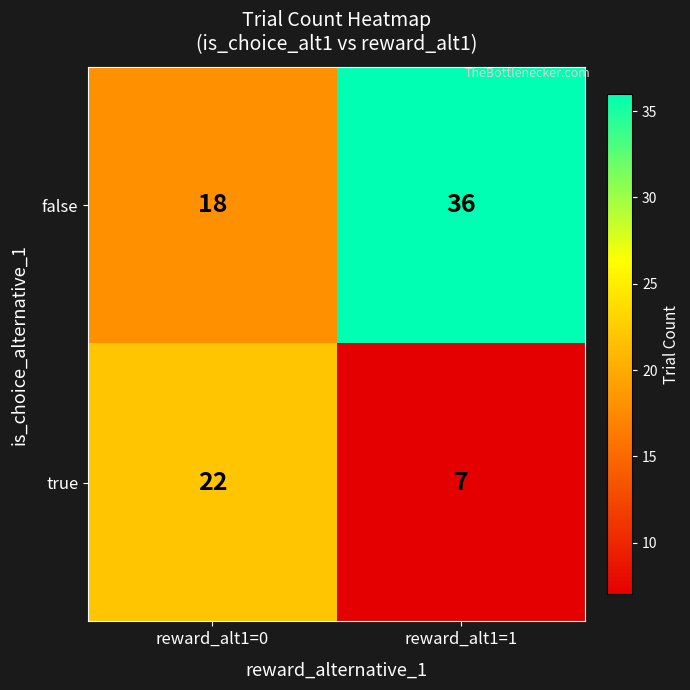

Between reward_alt1=0 and reward_alt1=1, which series saw the biggest shift?

false